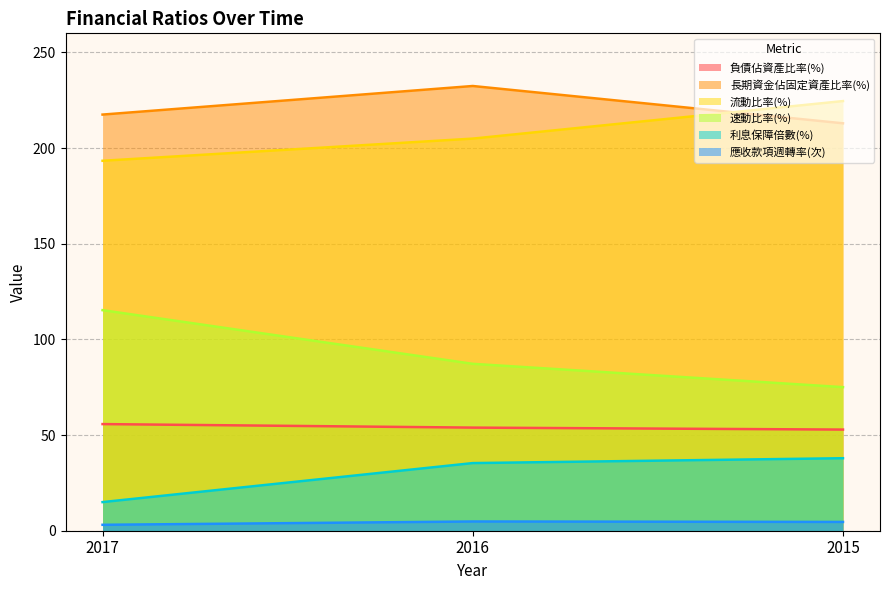

At which label does 流動比率(%) reach its minimum?

2017